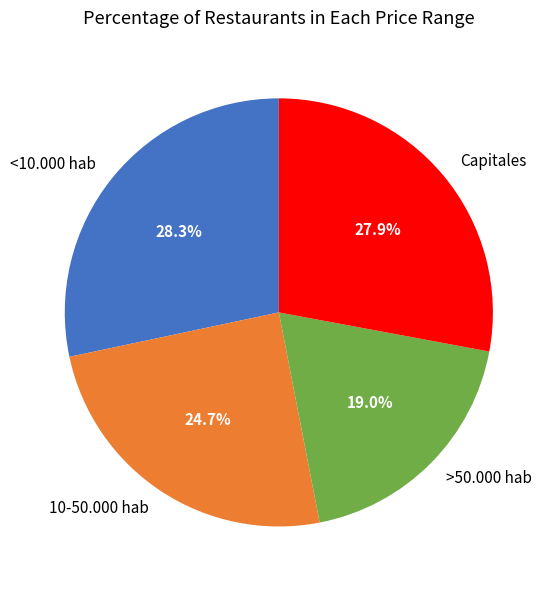

To the nearest percent, what percentage of the pie is 10-50.000 hab?

25%